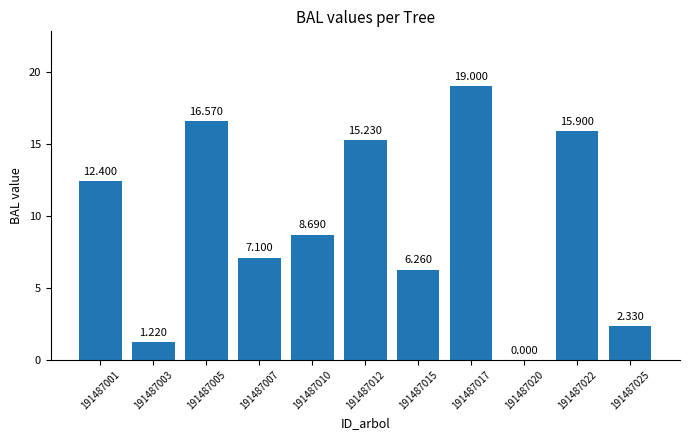

List the labels in order of value, largest first.

191487017, 191487005, 191487022, 191487012, 191487001, 191487010, 191487007, 191487015, 191487025, 191487003, 191487020